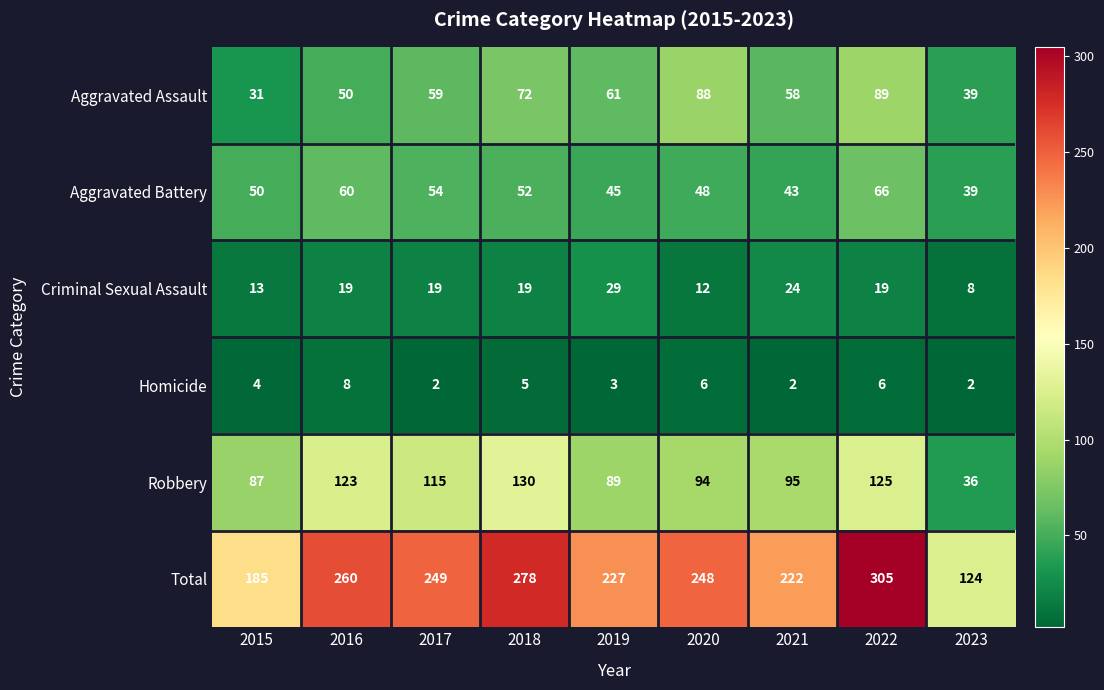

The value of Homicide at 2021 is 3. True or false?

False